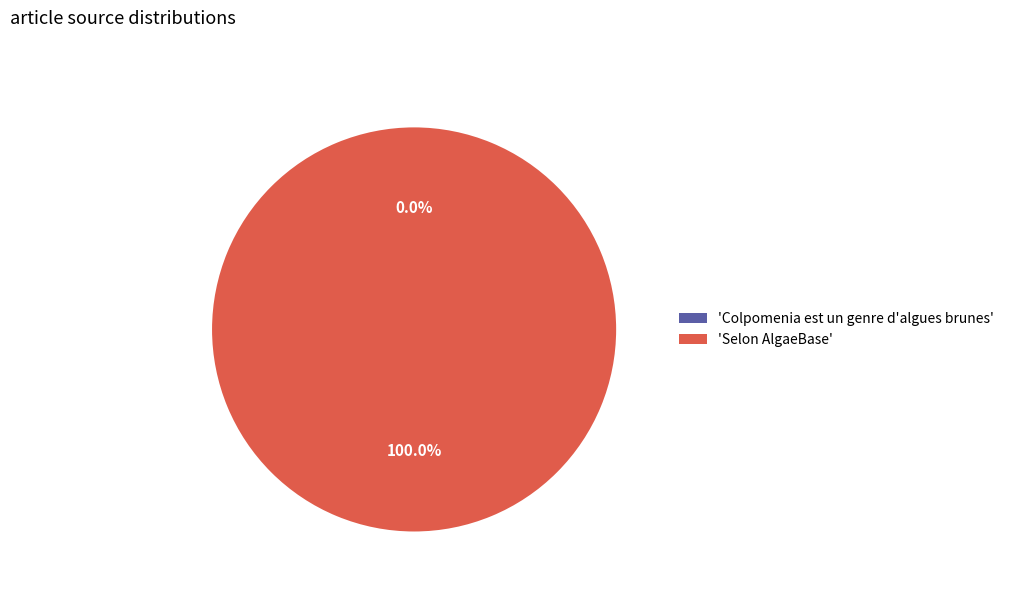

Is there a majority slice in this chart?

Yes